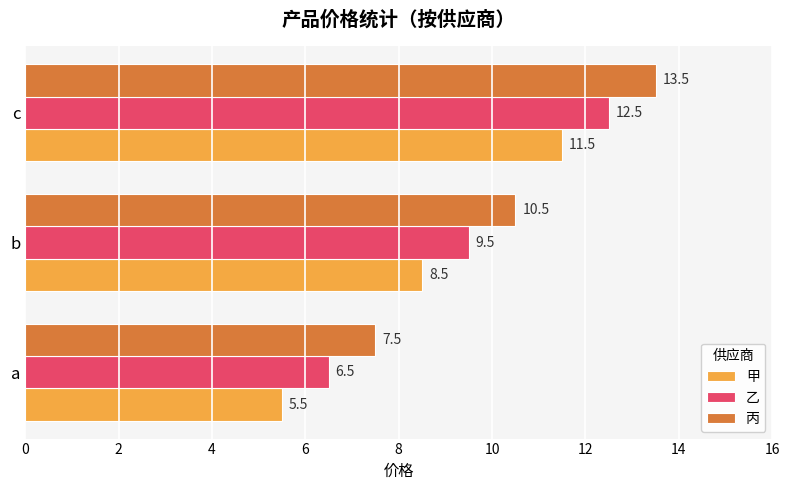

The value of 乙 at c is 19.1. True or false?

False